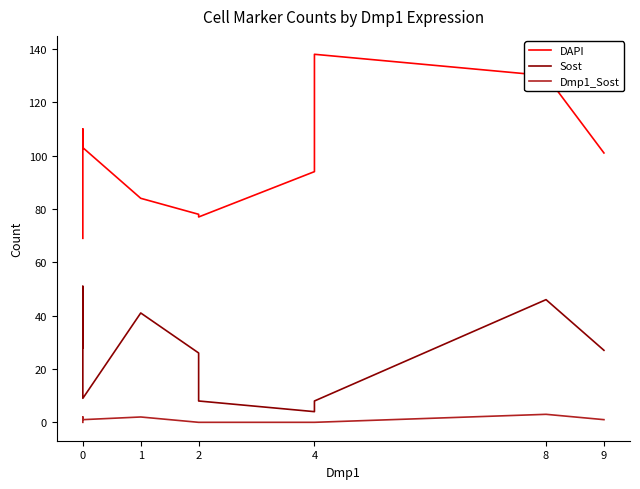

Count the number of data series in this chart.

3